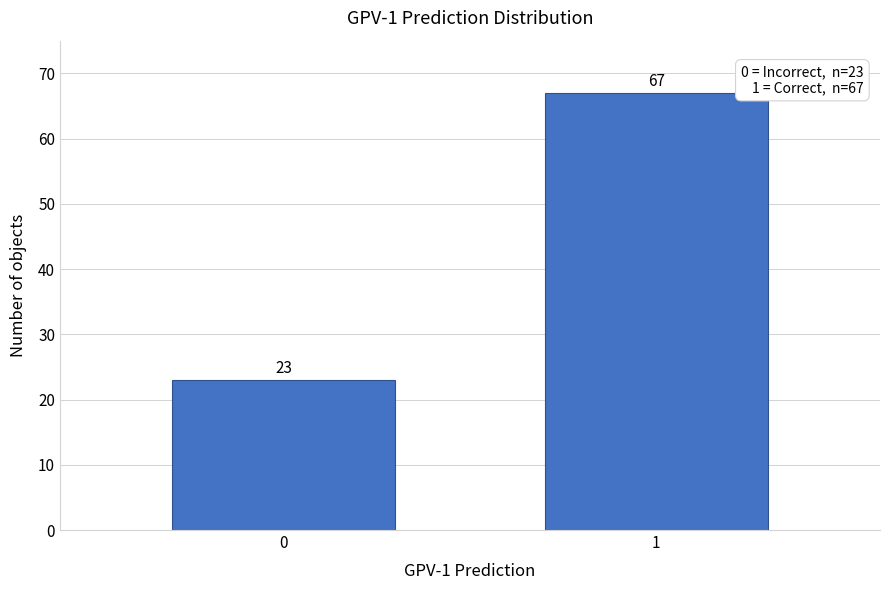

Reading right to left, extract all data points from this chart.

1=67	0=23